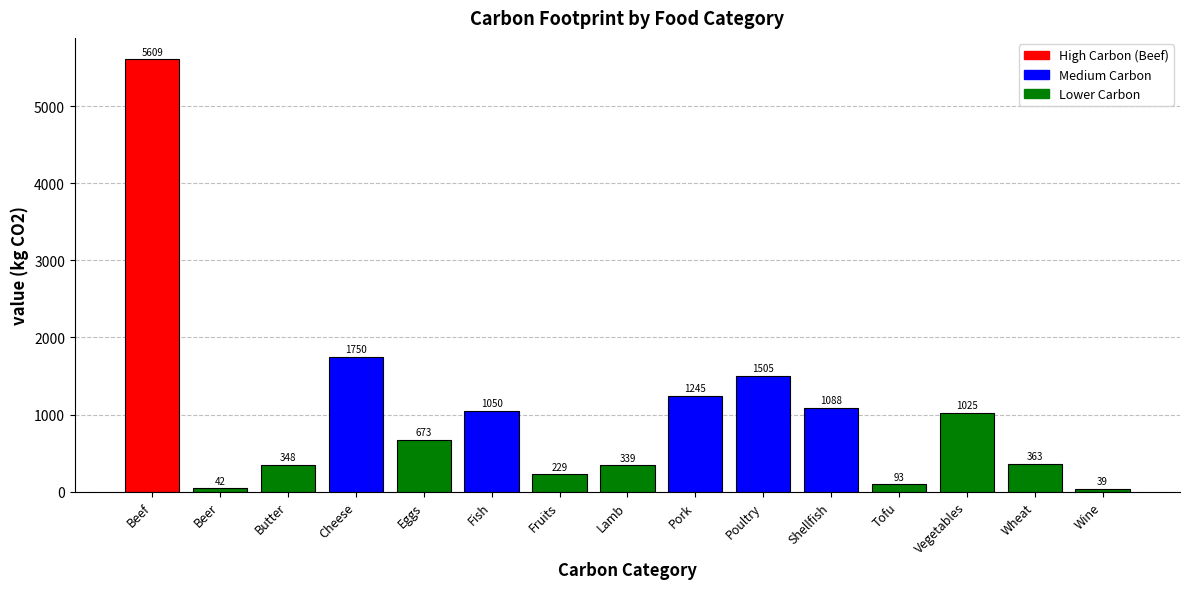

List the labels in order of value, smallest first.

Wine, Beer, Tofu, Fruits, Lamb, Butter, Wheat, Eggs, Vegetables, Fish, Shellfish, Pork, Poultry, Cheese, Beef